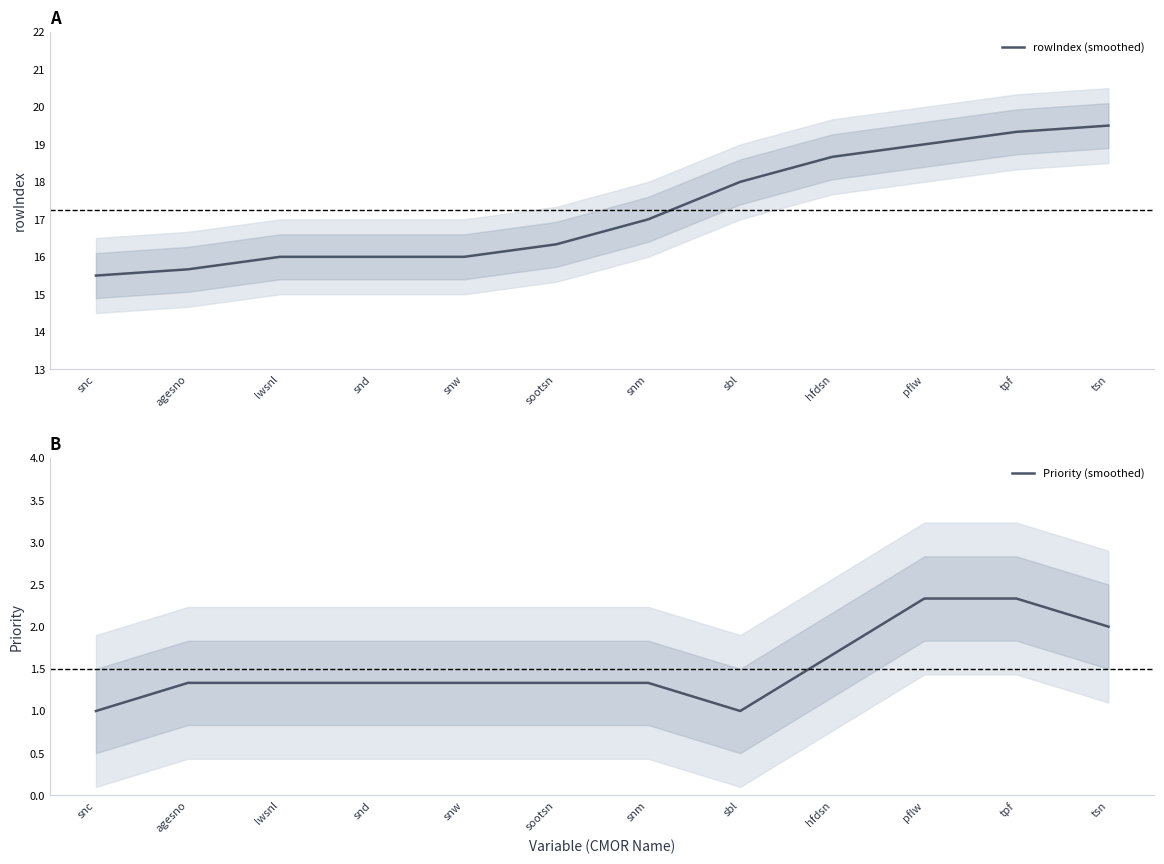

True or false: rowIndex (smoothed) and Priority (smoothed) intersect in this chart.

False